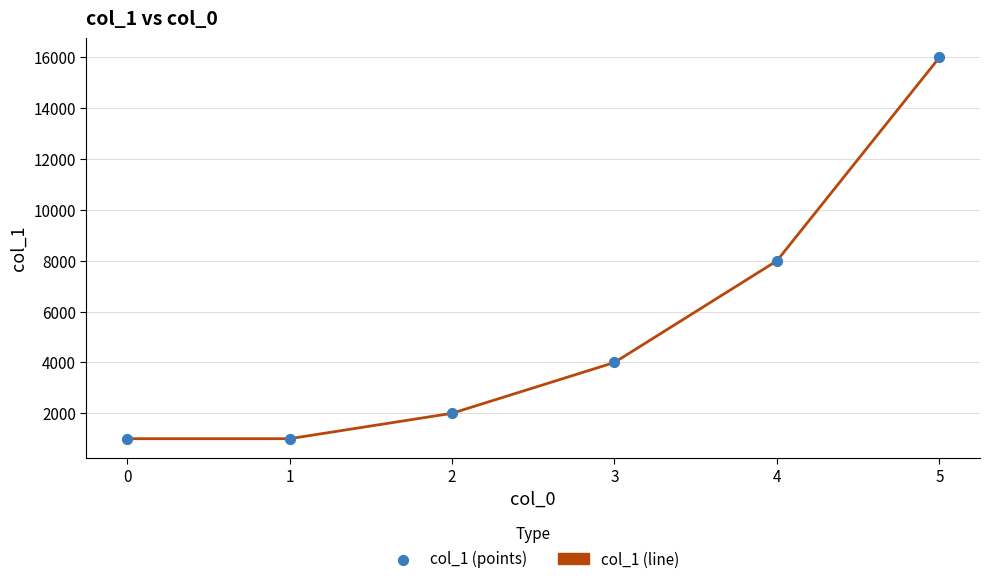

What is the ratio of the value at 4 to the value at 3?

2.0